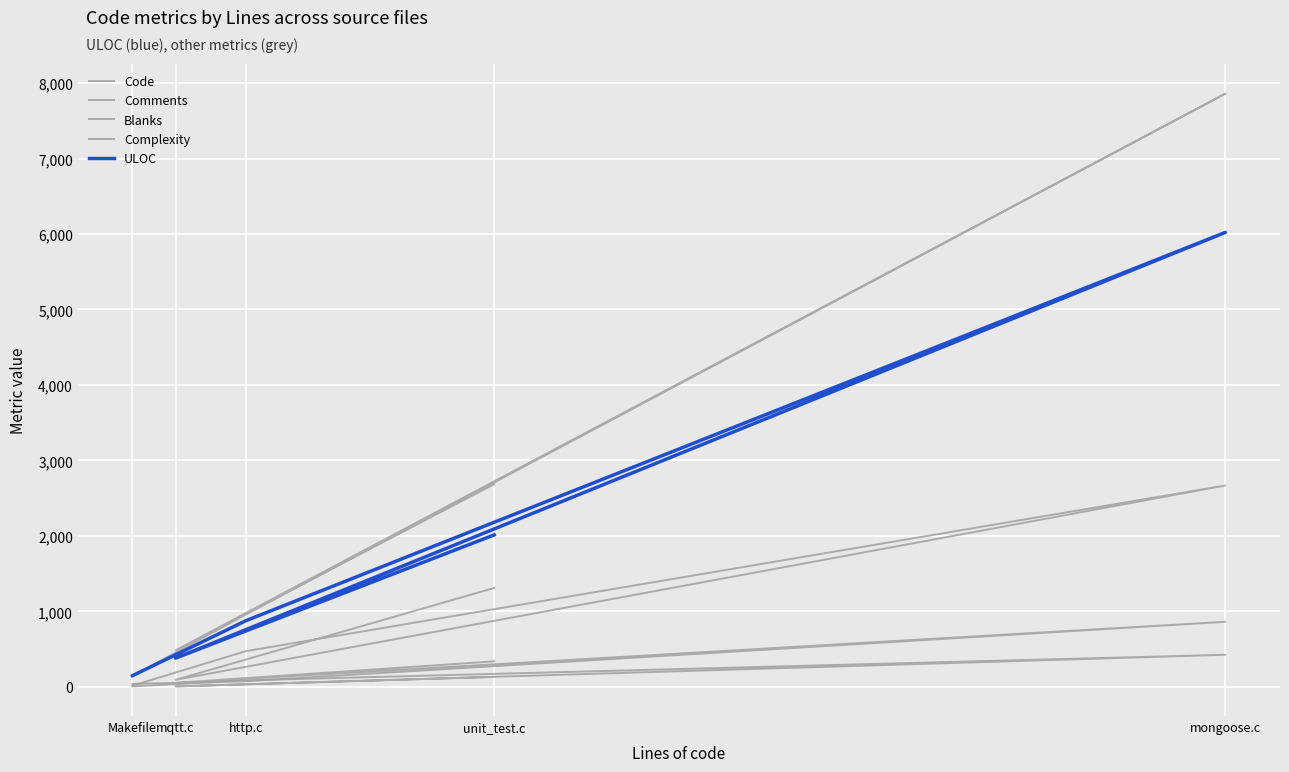

Rank the categories by ULOC value from lowest to highest.

Makefile, mqtt.c, http.c, unit_test.c, mongoose.c